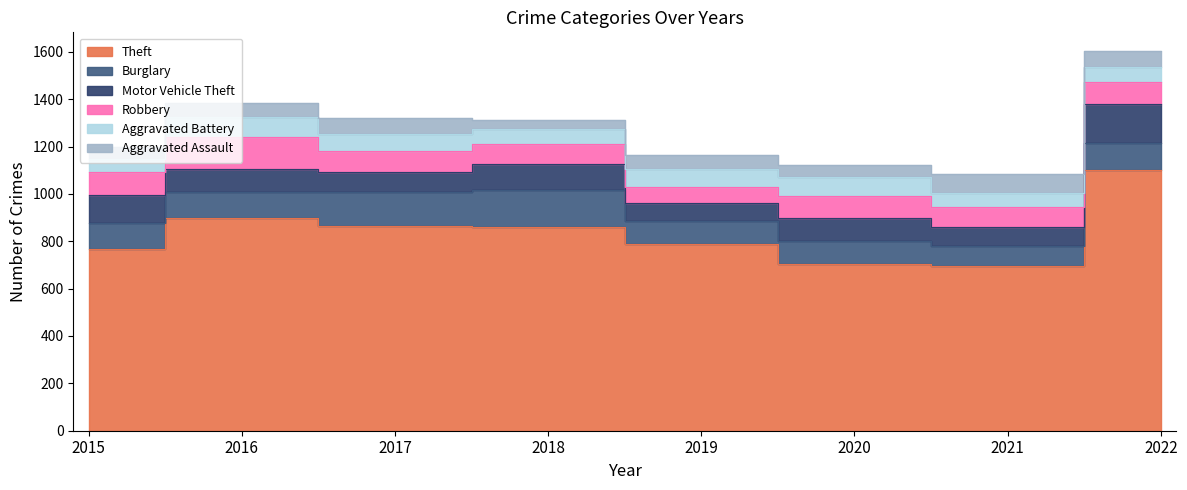

Between 2016 and 2018, which series saw the biggest shift?

Robbery